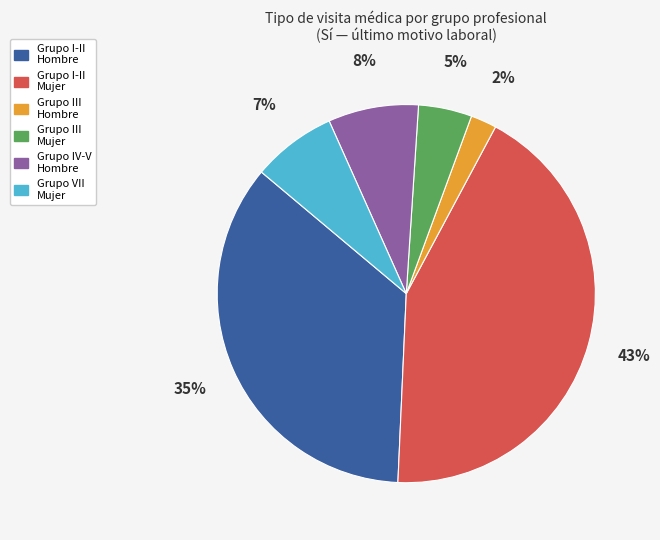

Does any single category account for the majority?

No